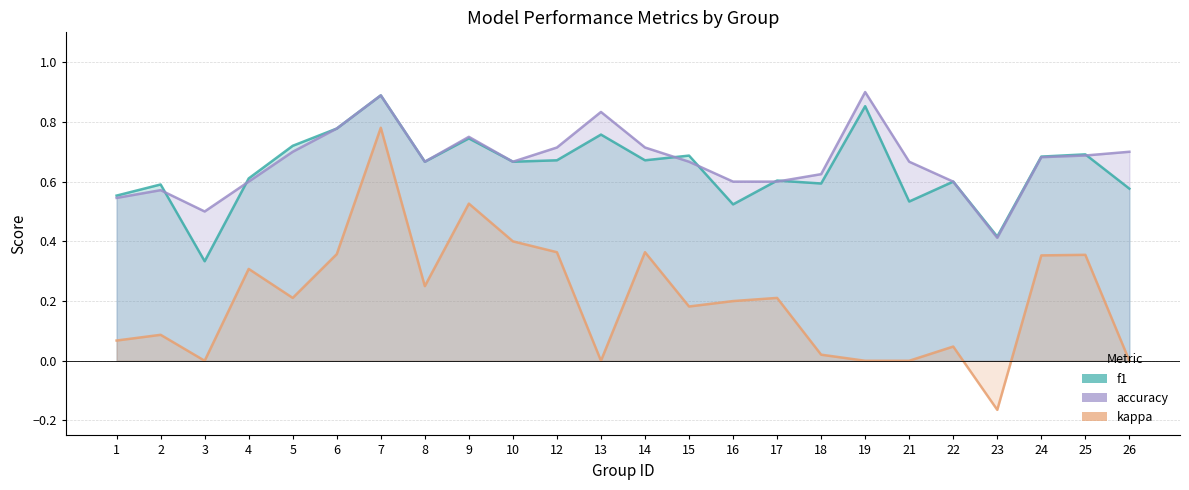

In kappa, how many points are higher than both neighbors (excluding endpoints)?

8